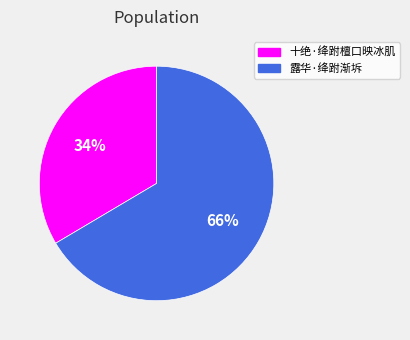

The 十绝·绛跗檀口映冰肌 slice represents 34% of the pie. True or false?

True